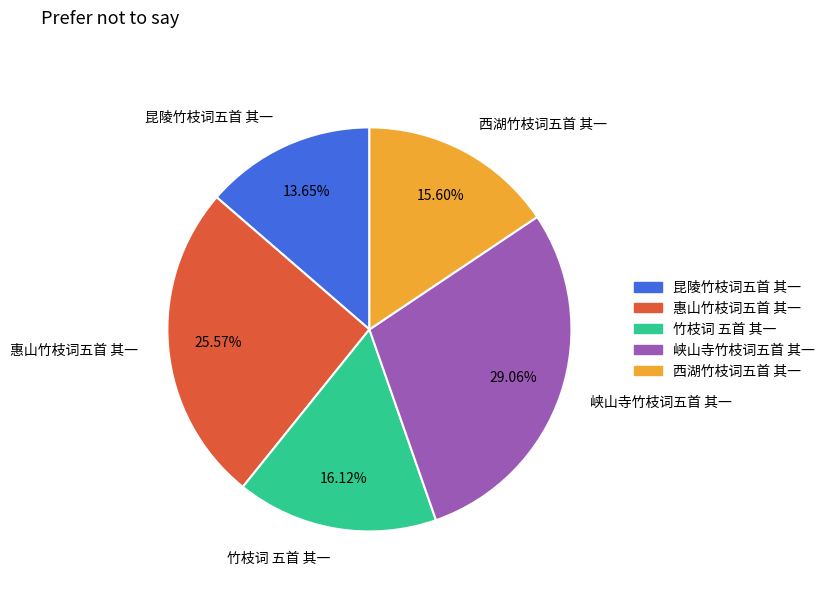

What percentage is the 竹枝词 五首 其一 slice, to the nearest percent?

16%